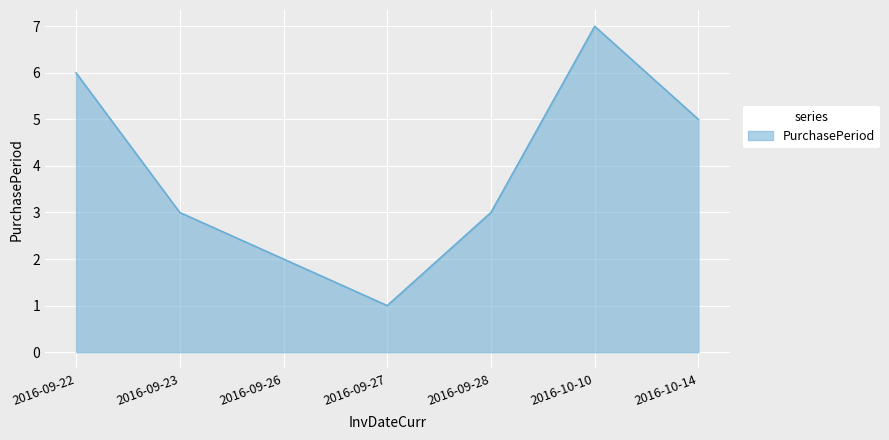

What position from the right is 2016-10-14?

1